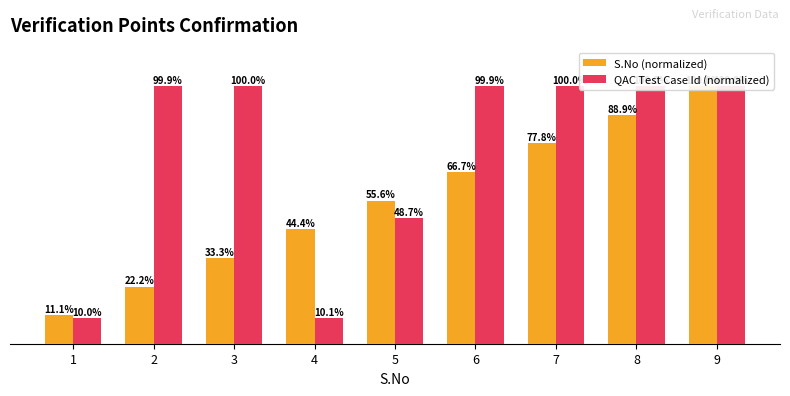

Which series has the widest spread of values?

QAC Test Case Id (normalized)